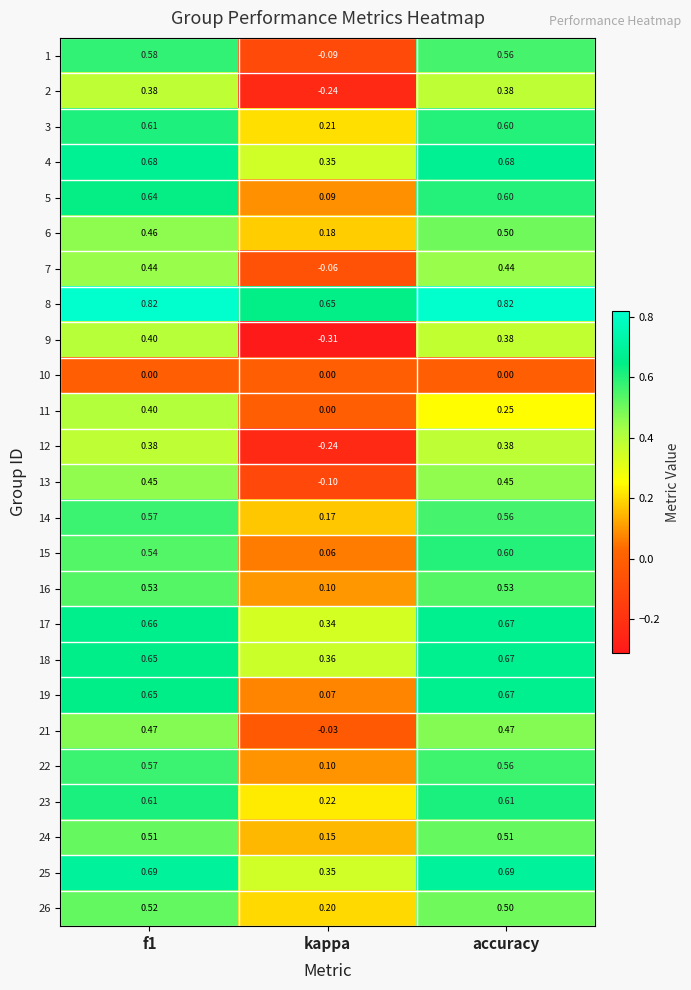

At which label is 12 closest to 0?

kappa